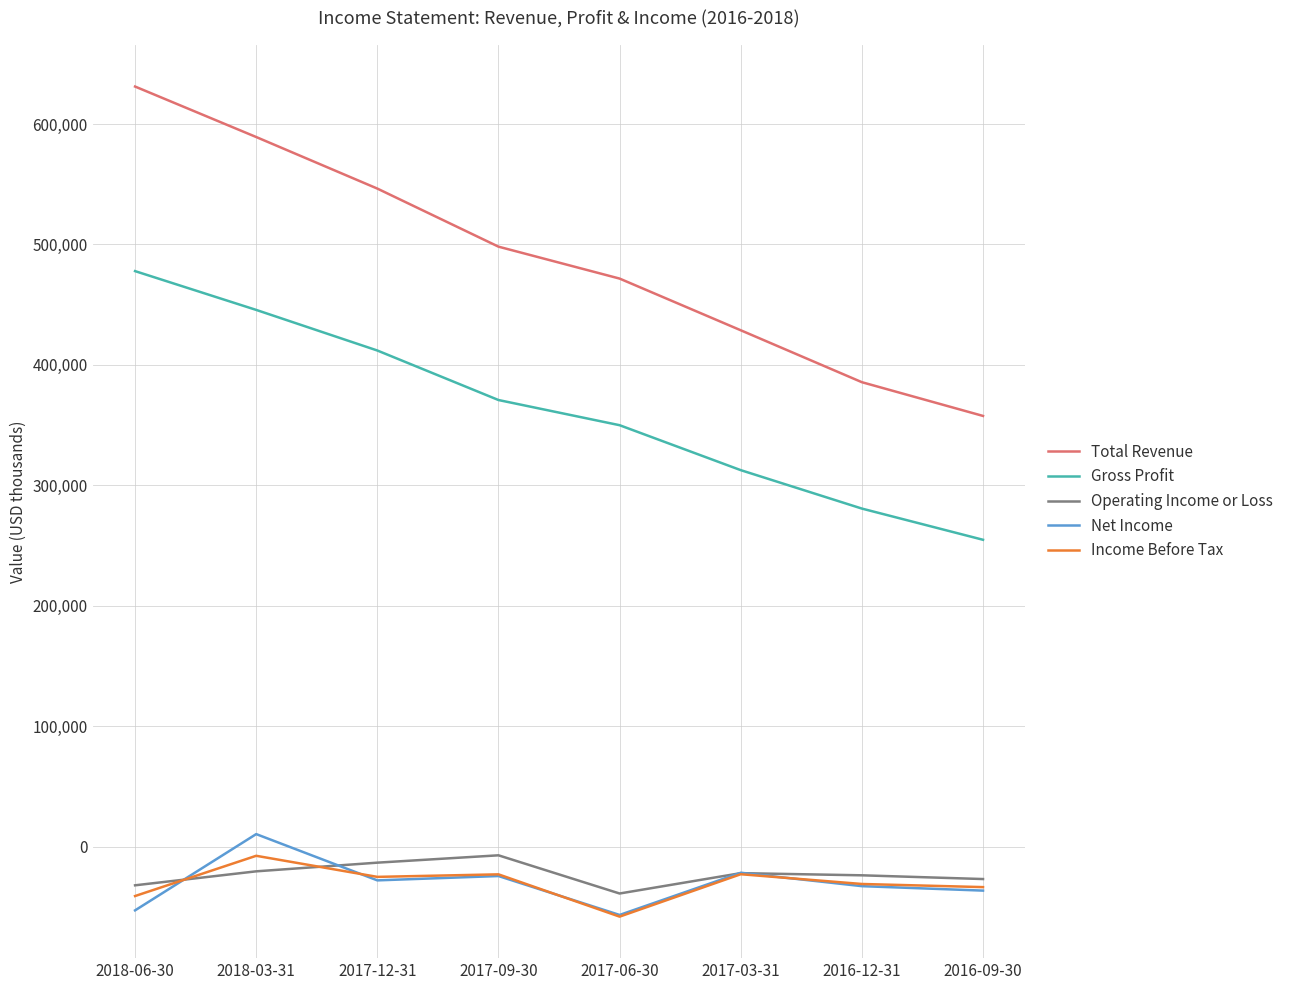

Which series has the largest total across all categories?

Total Revenue